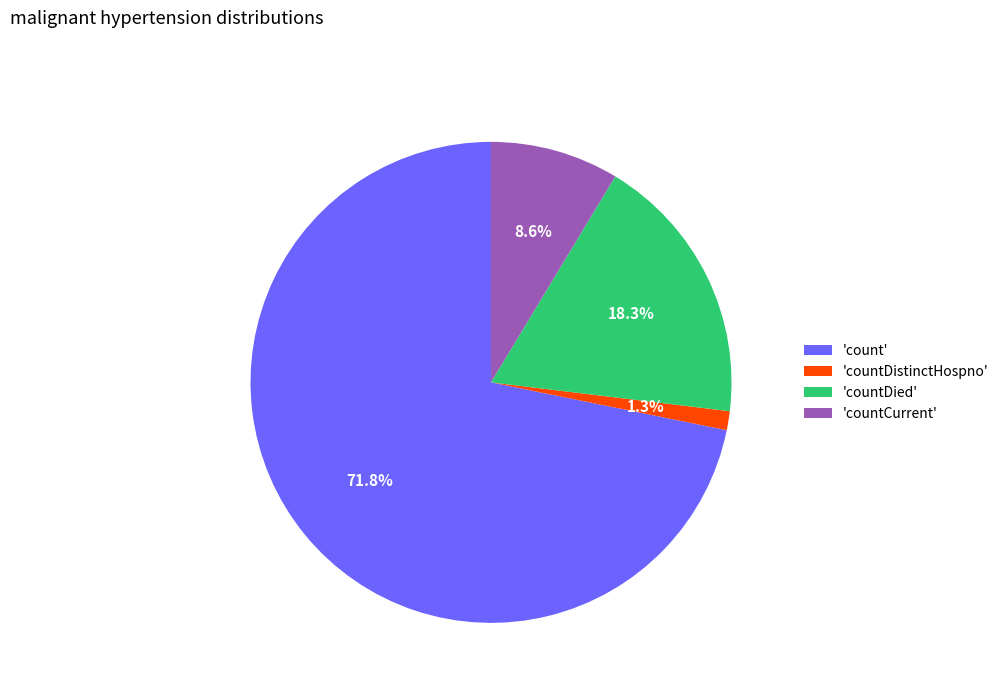

Is there any slice that represents more than half of the pie?

Yes